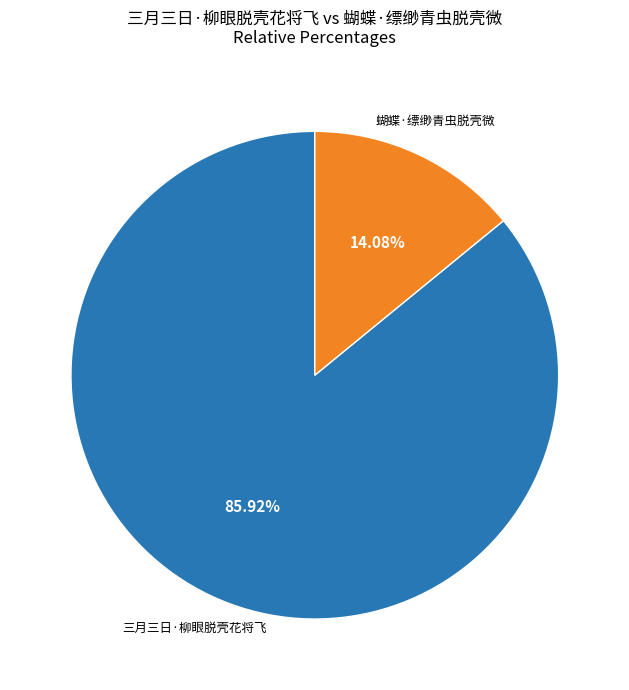

Is there a majority slice in this chart?

Yes